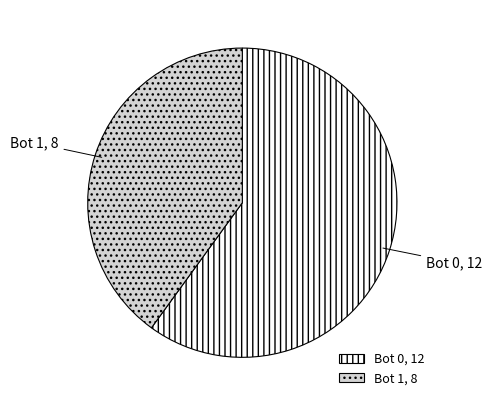

The Bot 1 slice represents 40% of the pie. True or false?

True